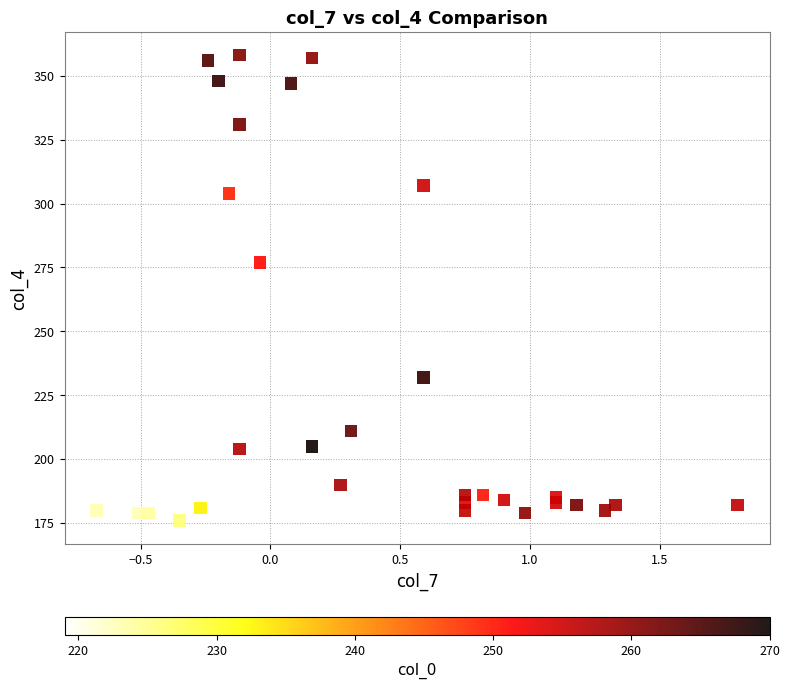

What Y value in the scatter plot is closest to 267?

277